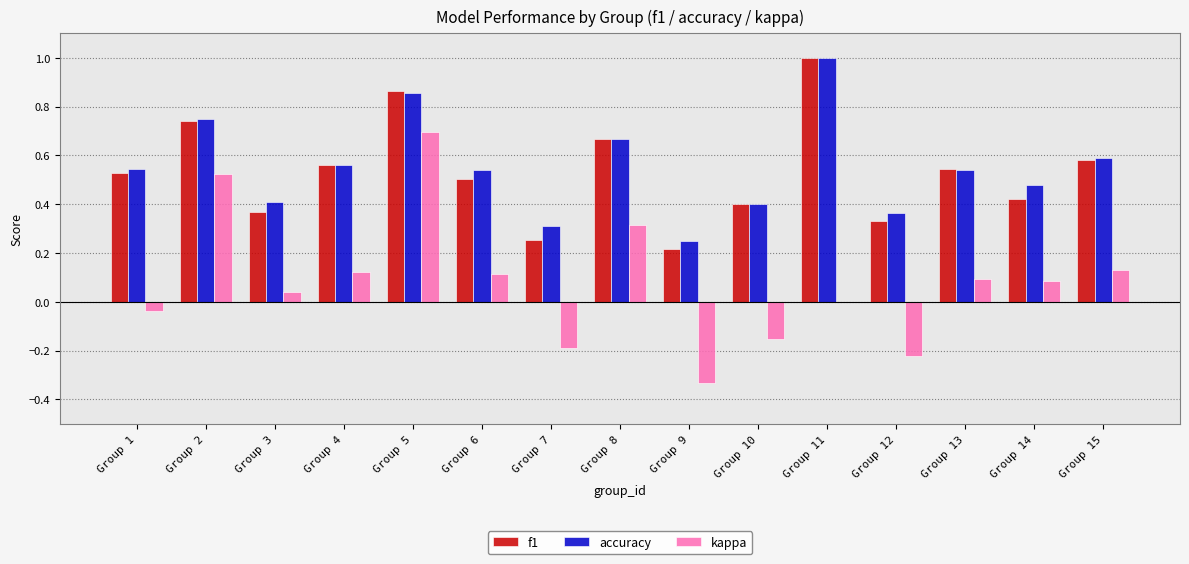

What are all the series names shown in the legend?

f1, accuracy, kappa